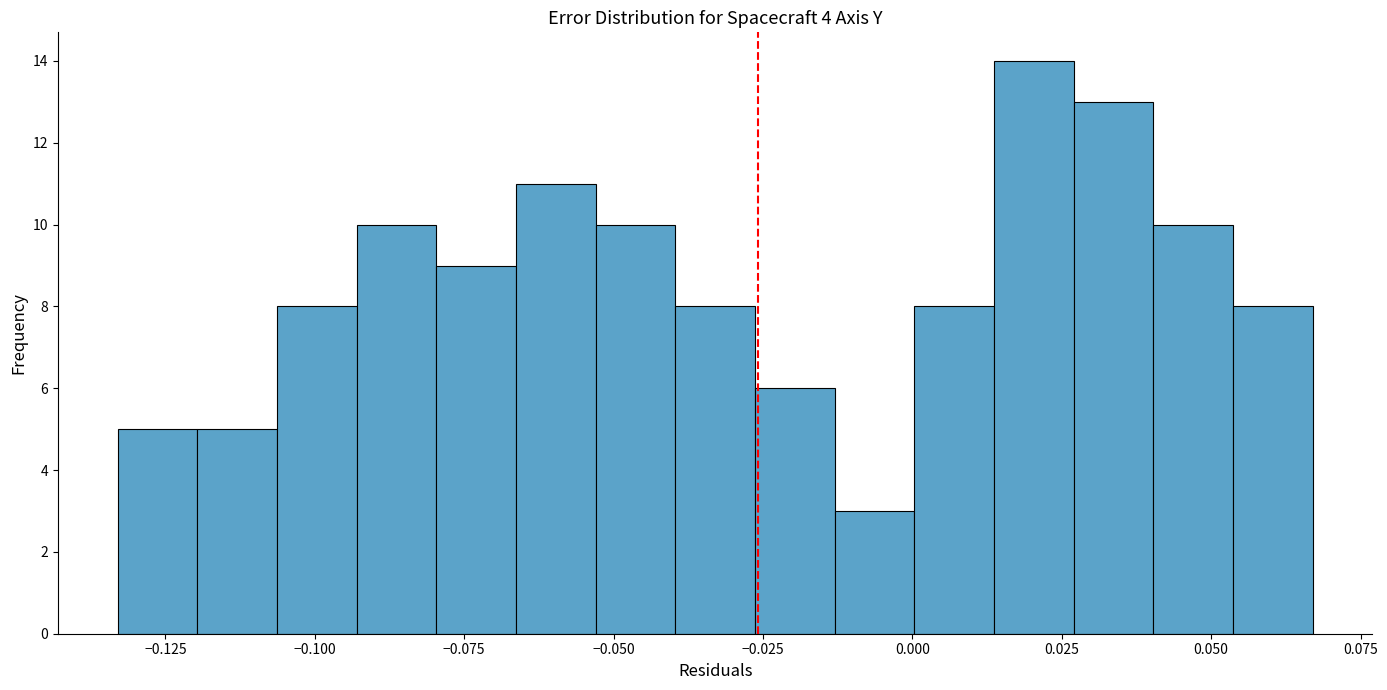

Read against the x-axis, roughly where is the centre of the tallest bar?

0.020